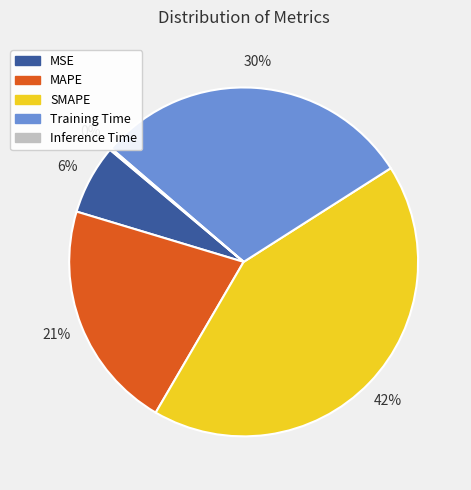

To the nearest percent, what is the difference between the SMAPE and MAPE slice percentages?

21%